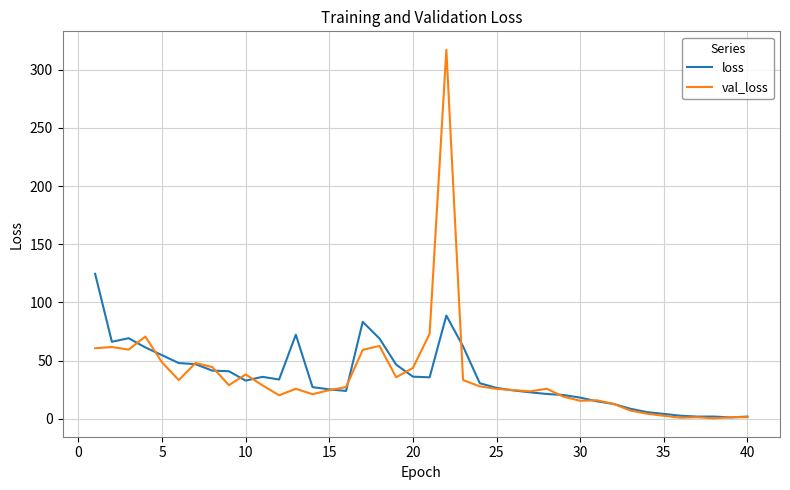

What is the sum of all loss values?

1445.5